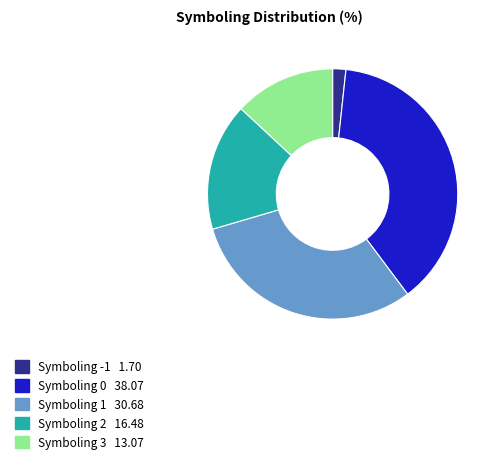

Does any single category account for the majority?

No